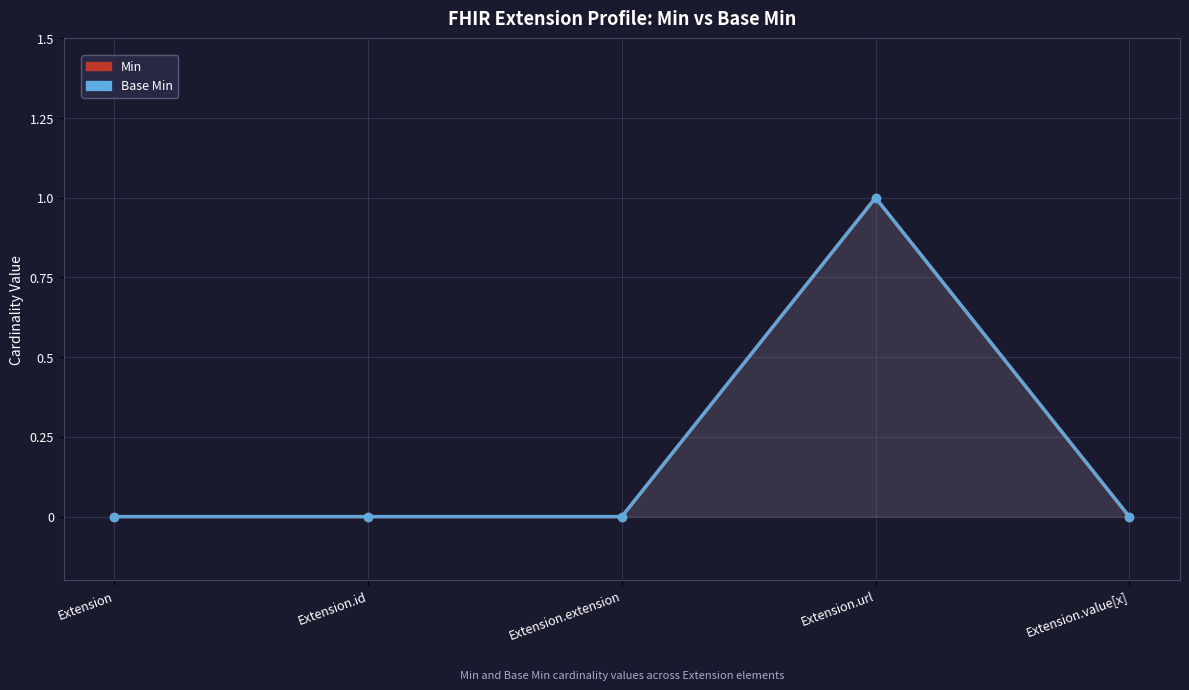

Is the value of Min at Extension greater than the value of Base Min at Extension.value[x]?

No